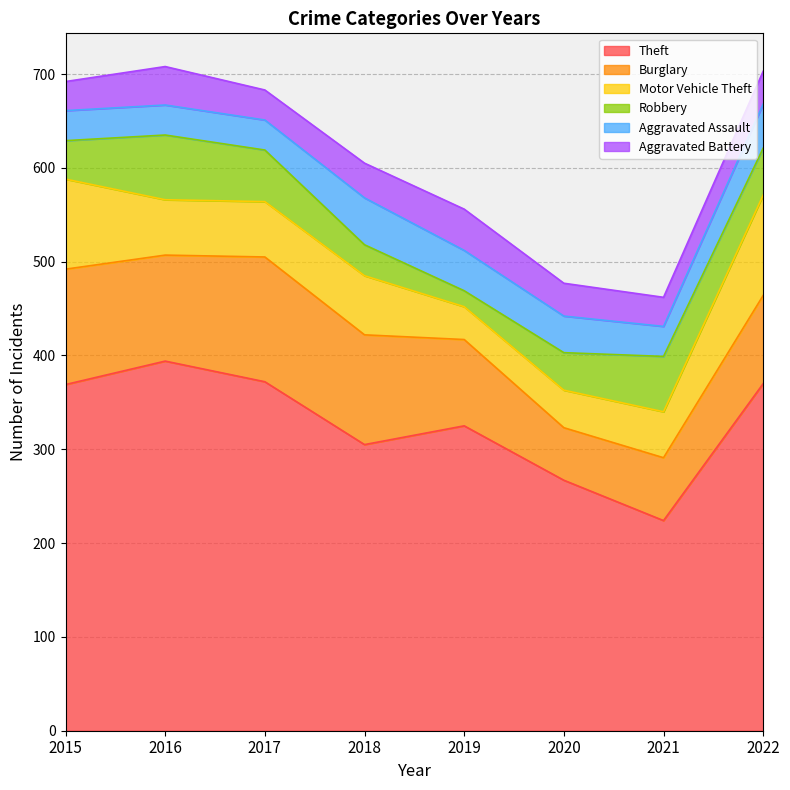

The value of Robbery at 2017 is 55. True or false?

True